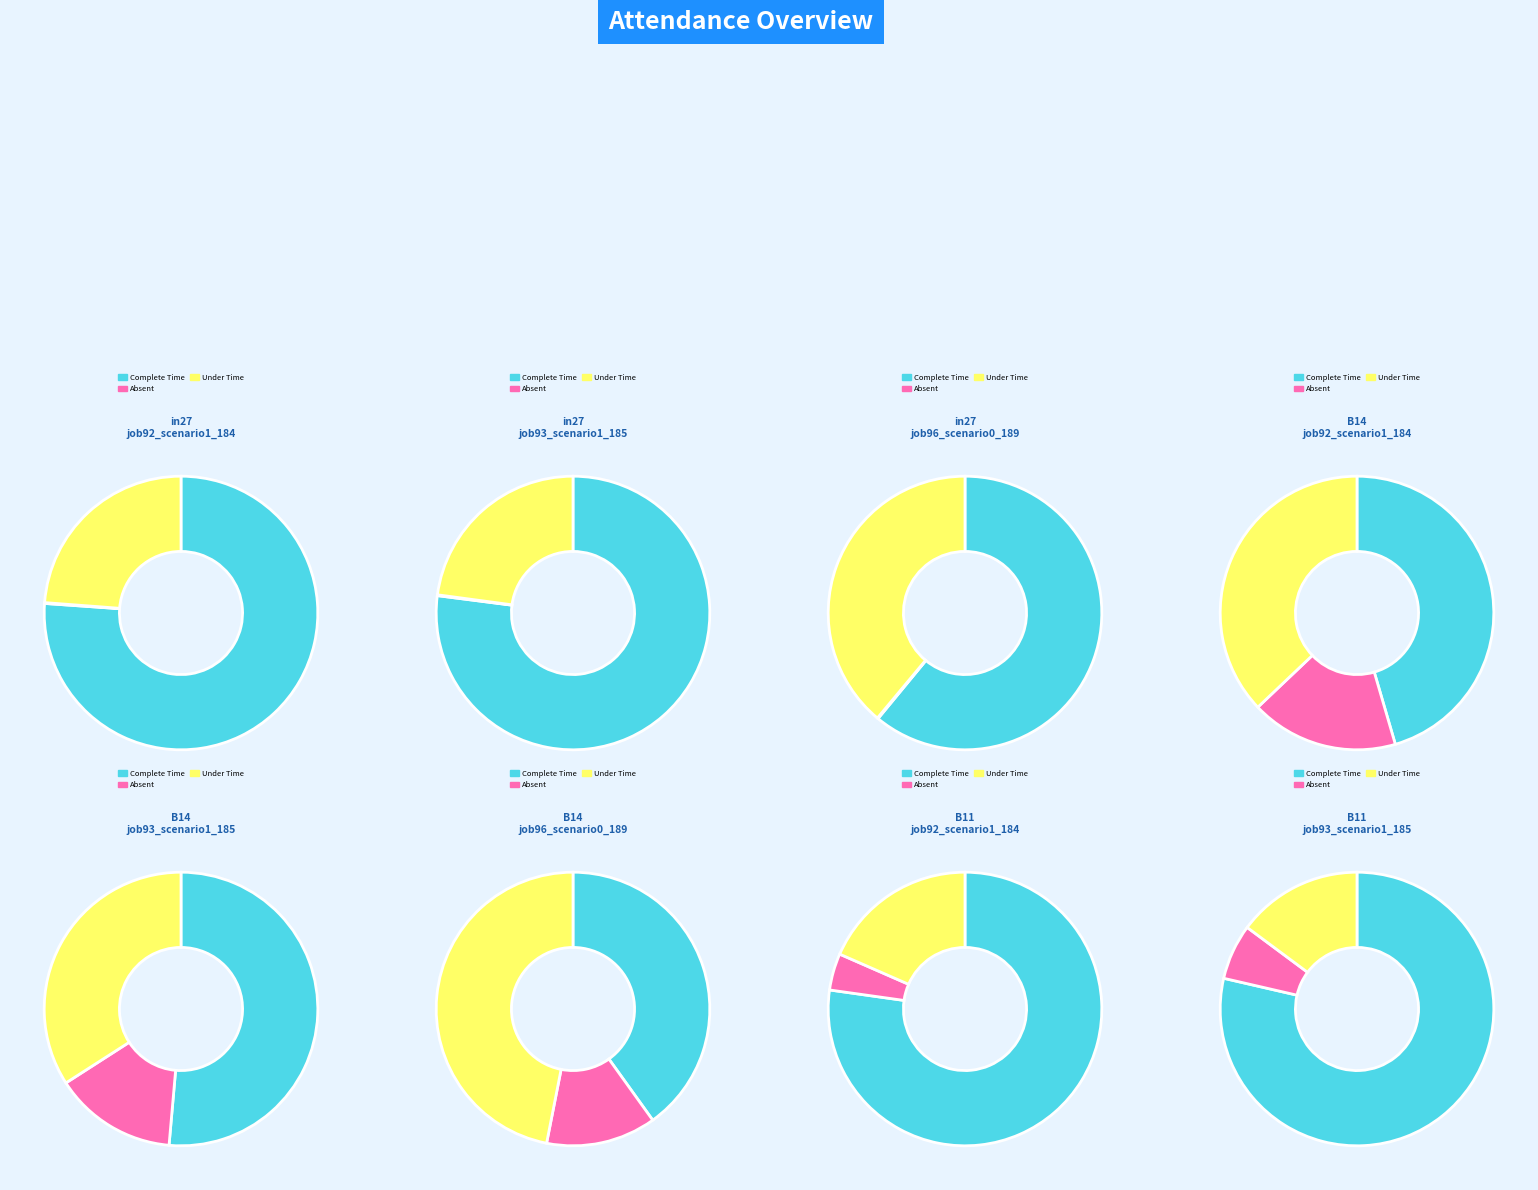

Count the number of slices in the pie.

3